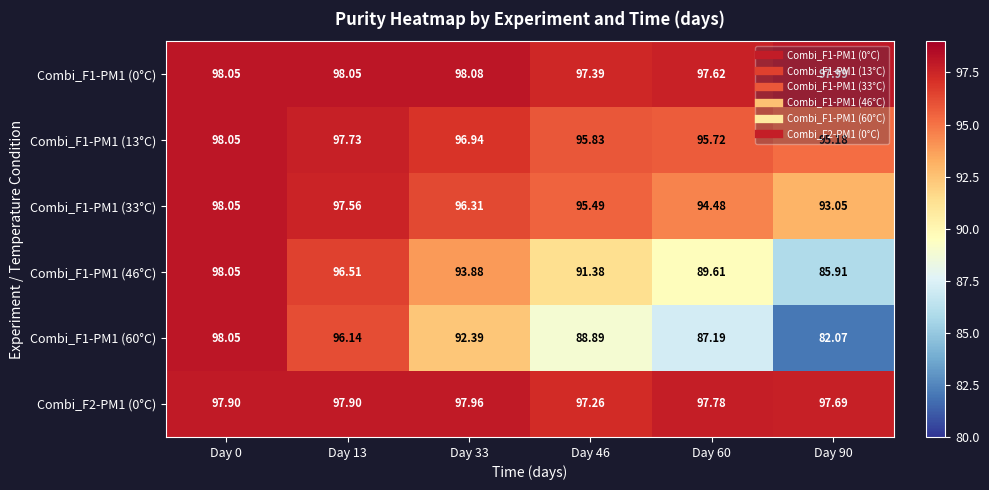

Is the value of Combi_F1-PM1 (60°C) at Day 33 greater than the value of Combi_F2-PM1 (0°C) at Day 90?

No